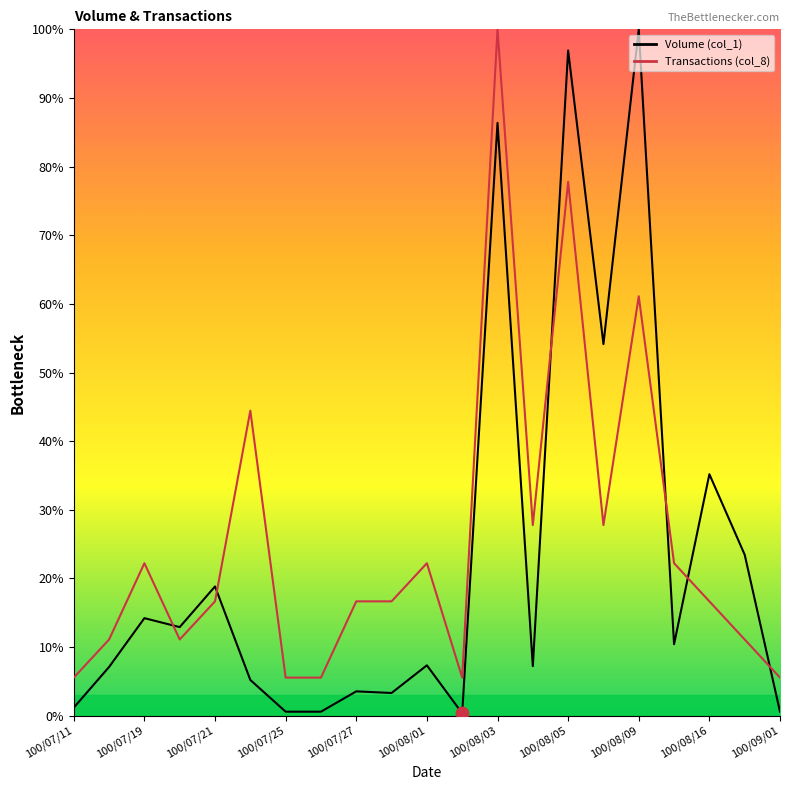

Which series contains the lowest Y value?

Volume (col_1)